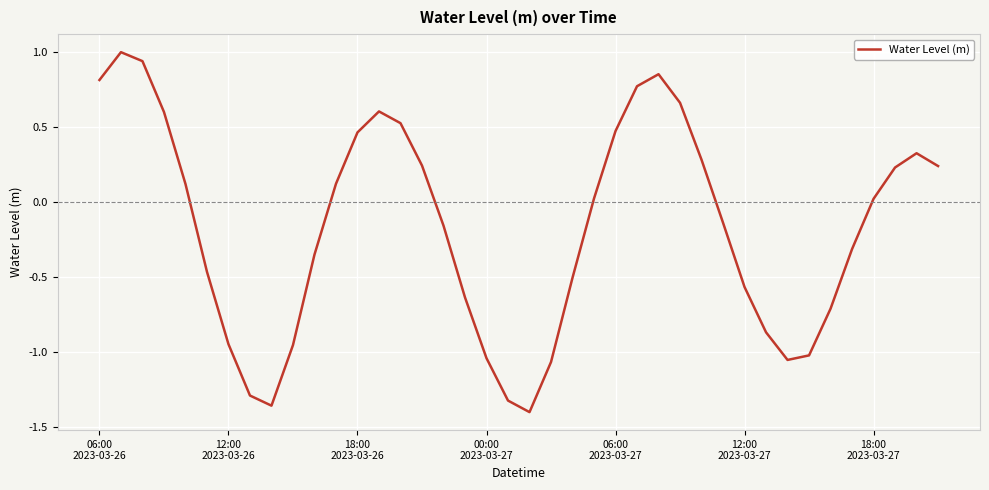

What is the difference between the maximum and minimum values?

2.4